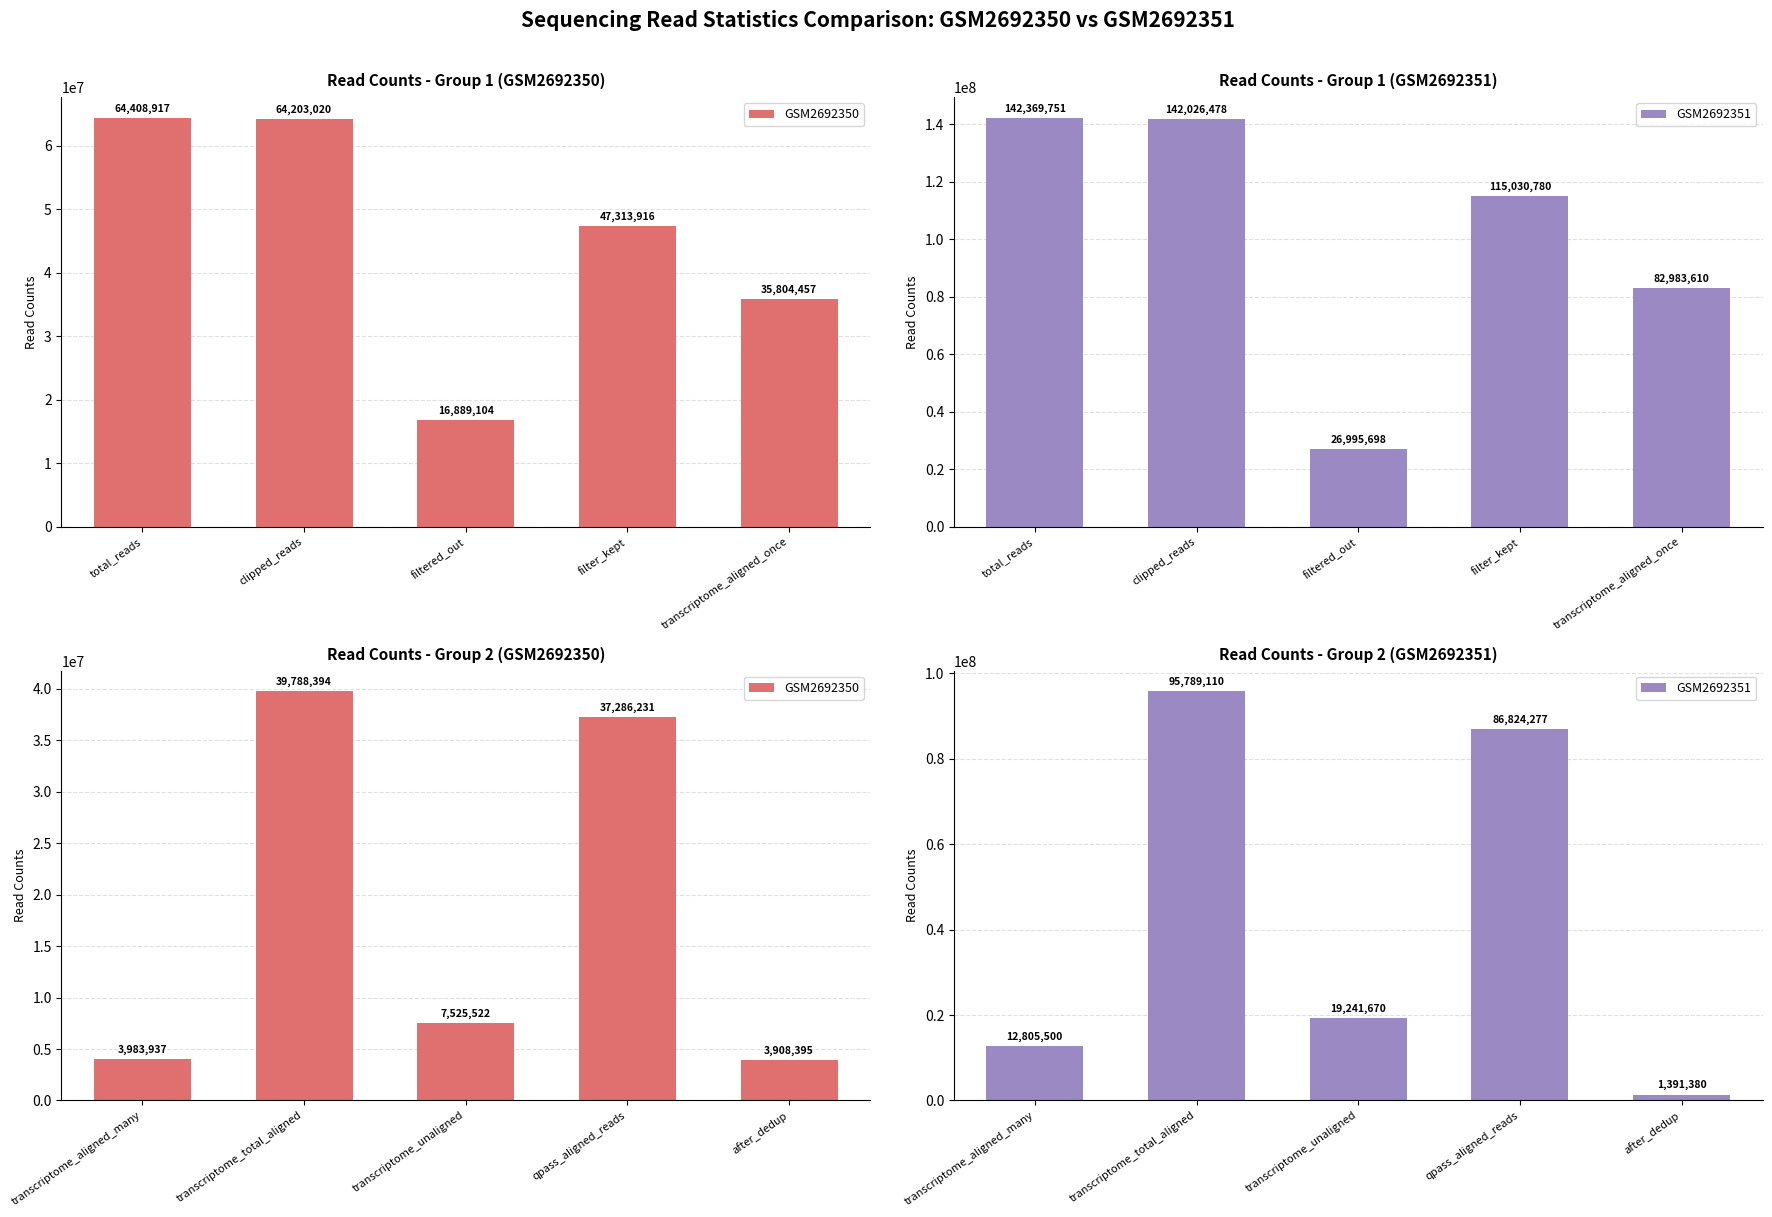

Is the value of GSM2692350 at qpass_aligned_reads greater than the value of GSM2692351 at transcriptome_total_aligned?

No